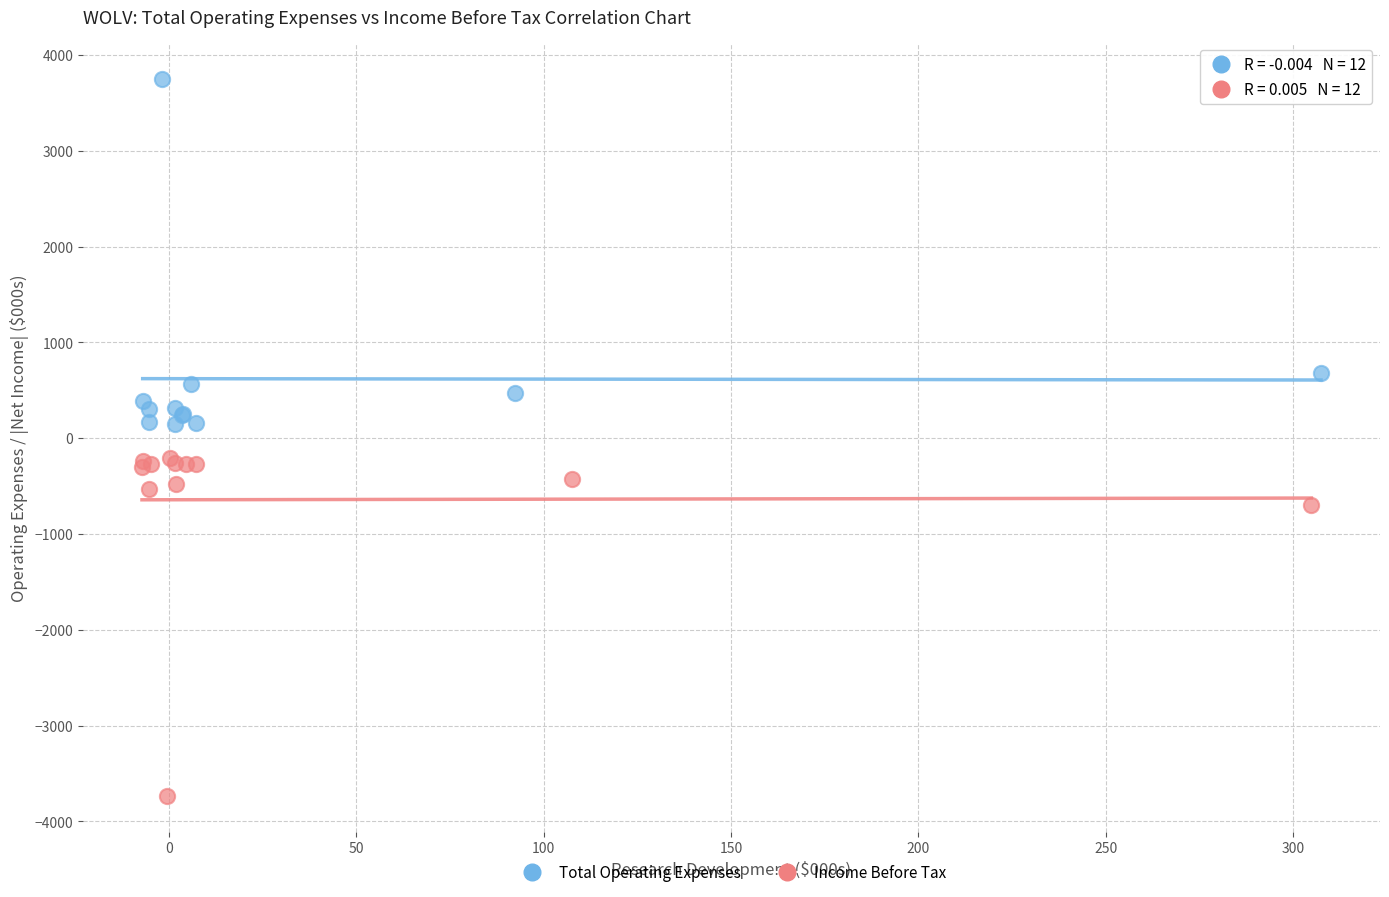

Which series contains the lowest Y value?

Income Before Tax